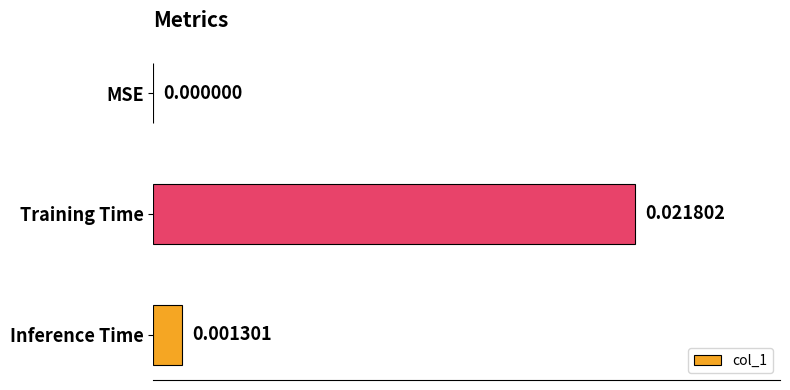

Where is the data nearest to the value 0?

MSE